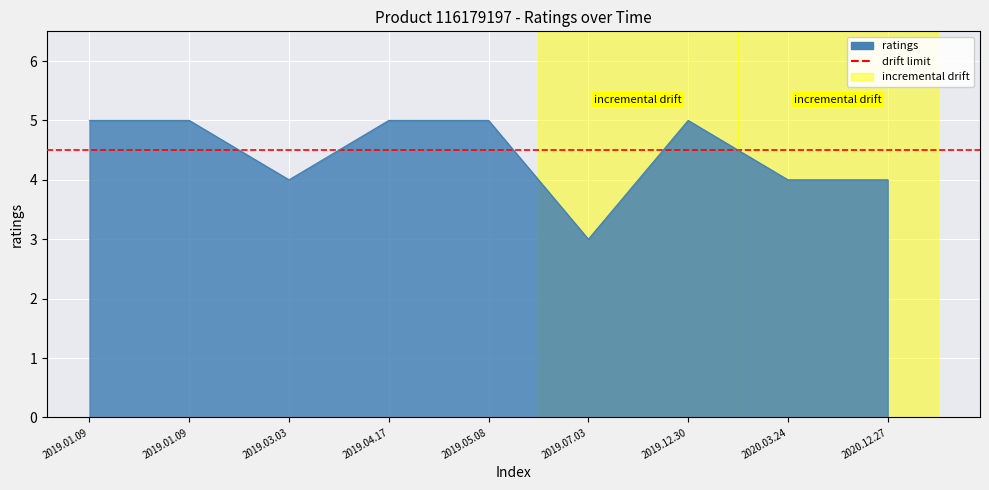

At which category does the data reach its first local peak?

2019.12.30